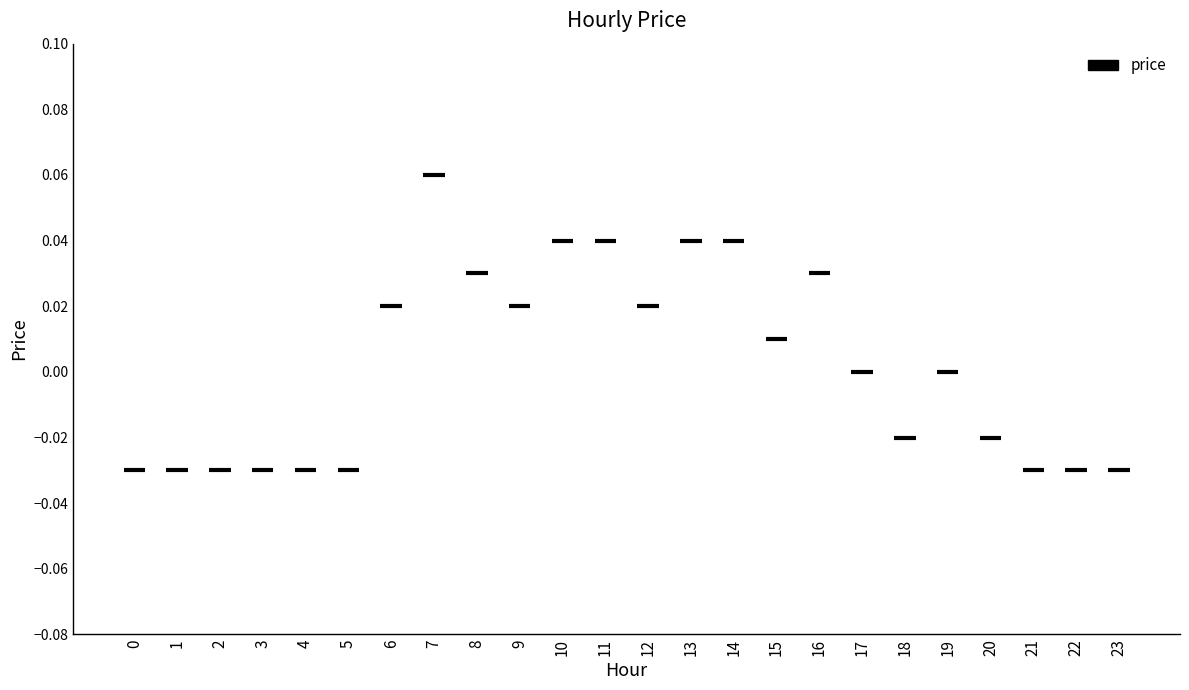

At which category does the data reach its first local valley?

9